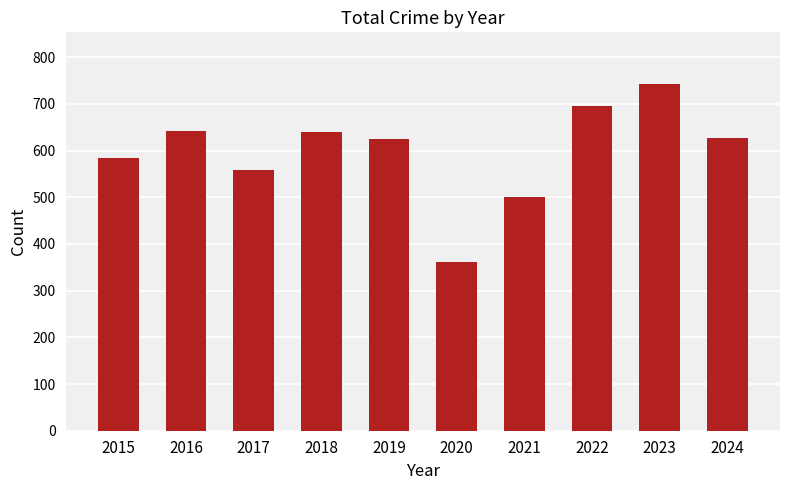

How many values are below 627?

5